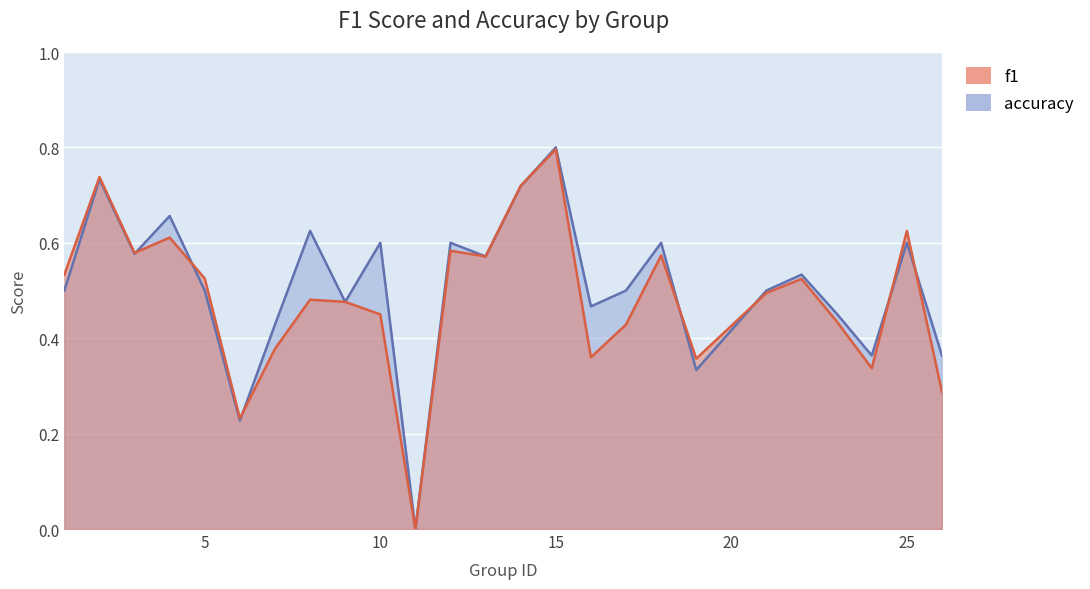

What is the sum of the f1 values at 17 and 16?

0.8